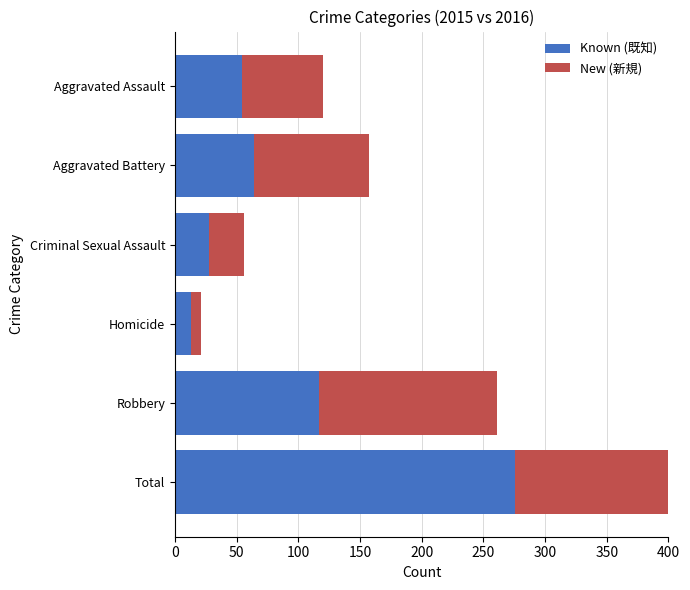

What is the average value of the Known (既知) series?

92